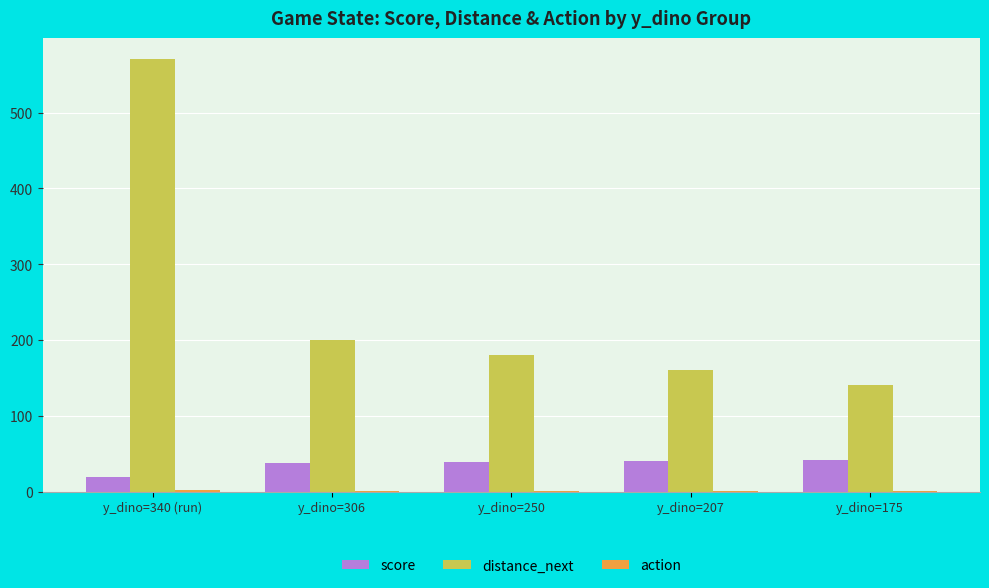

Which series changed the most between y_dino=340 (run) and y_dino=175?

distance_next